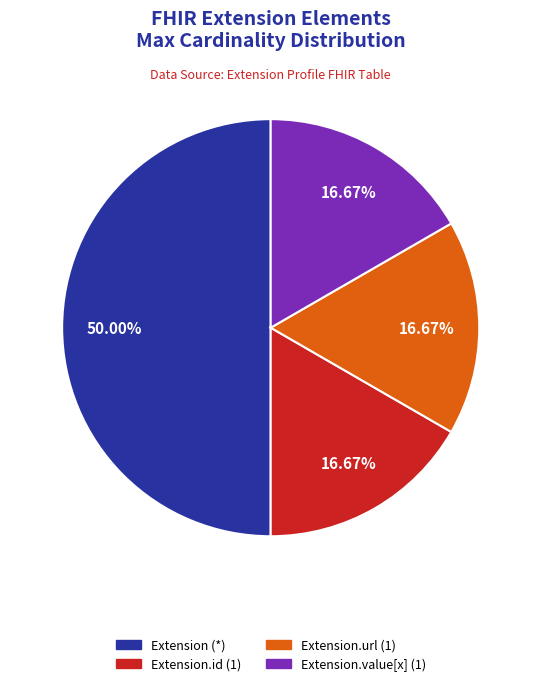

To the nearest percent, what is the difference between the largest and smallest slice percentages?

33%